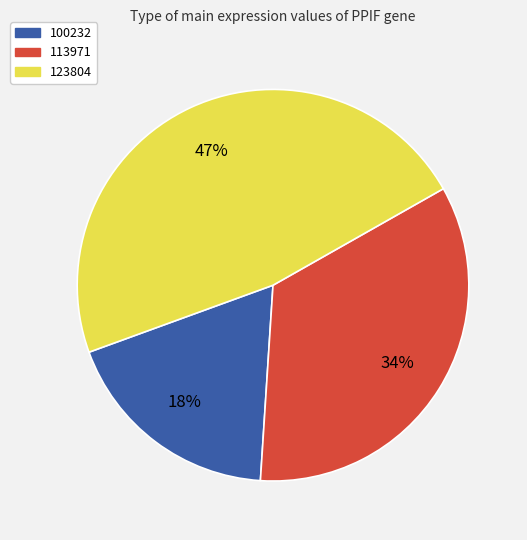

Is there a majority slice in this chart?

No